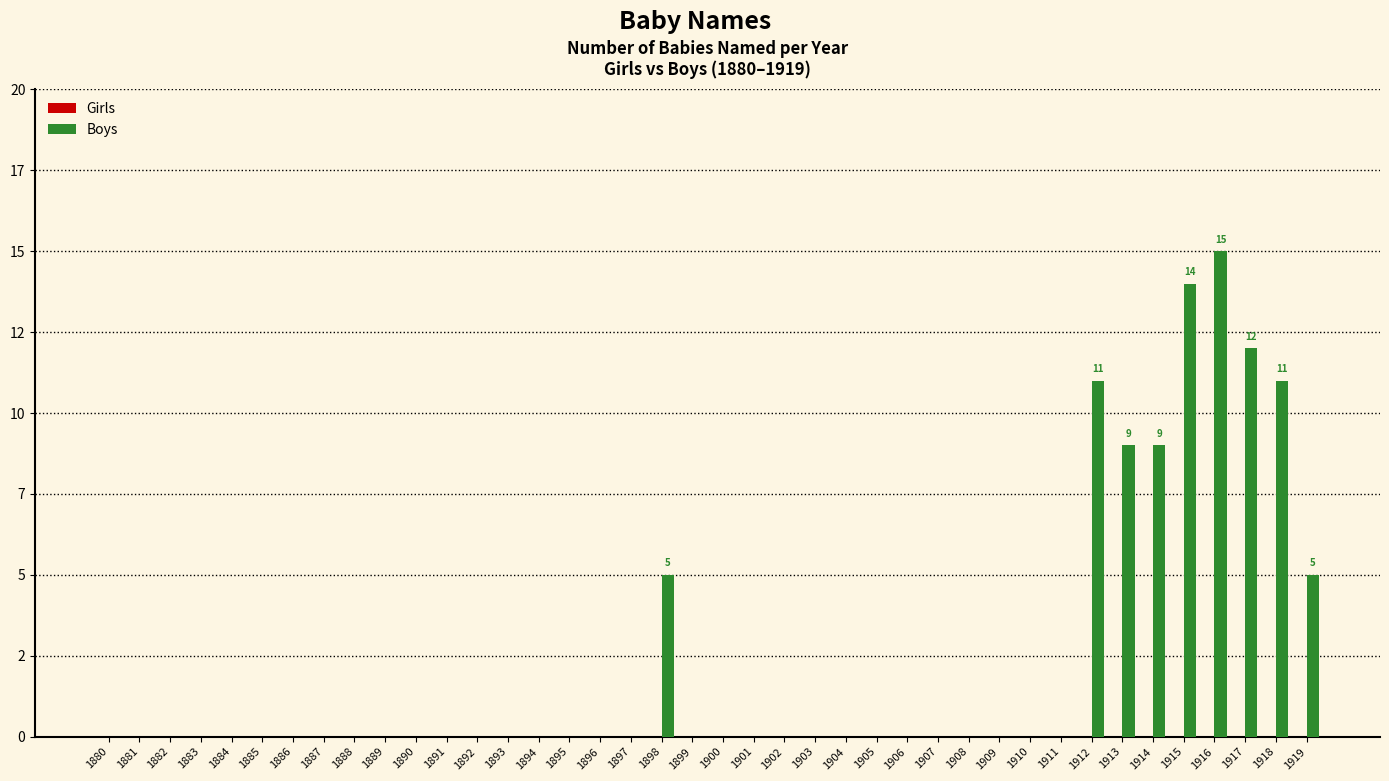

Does the chart contain stacked bars?

No